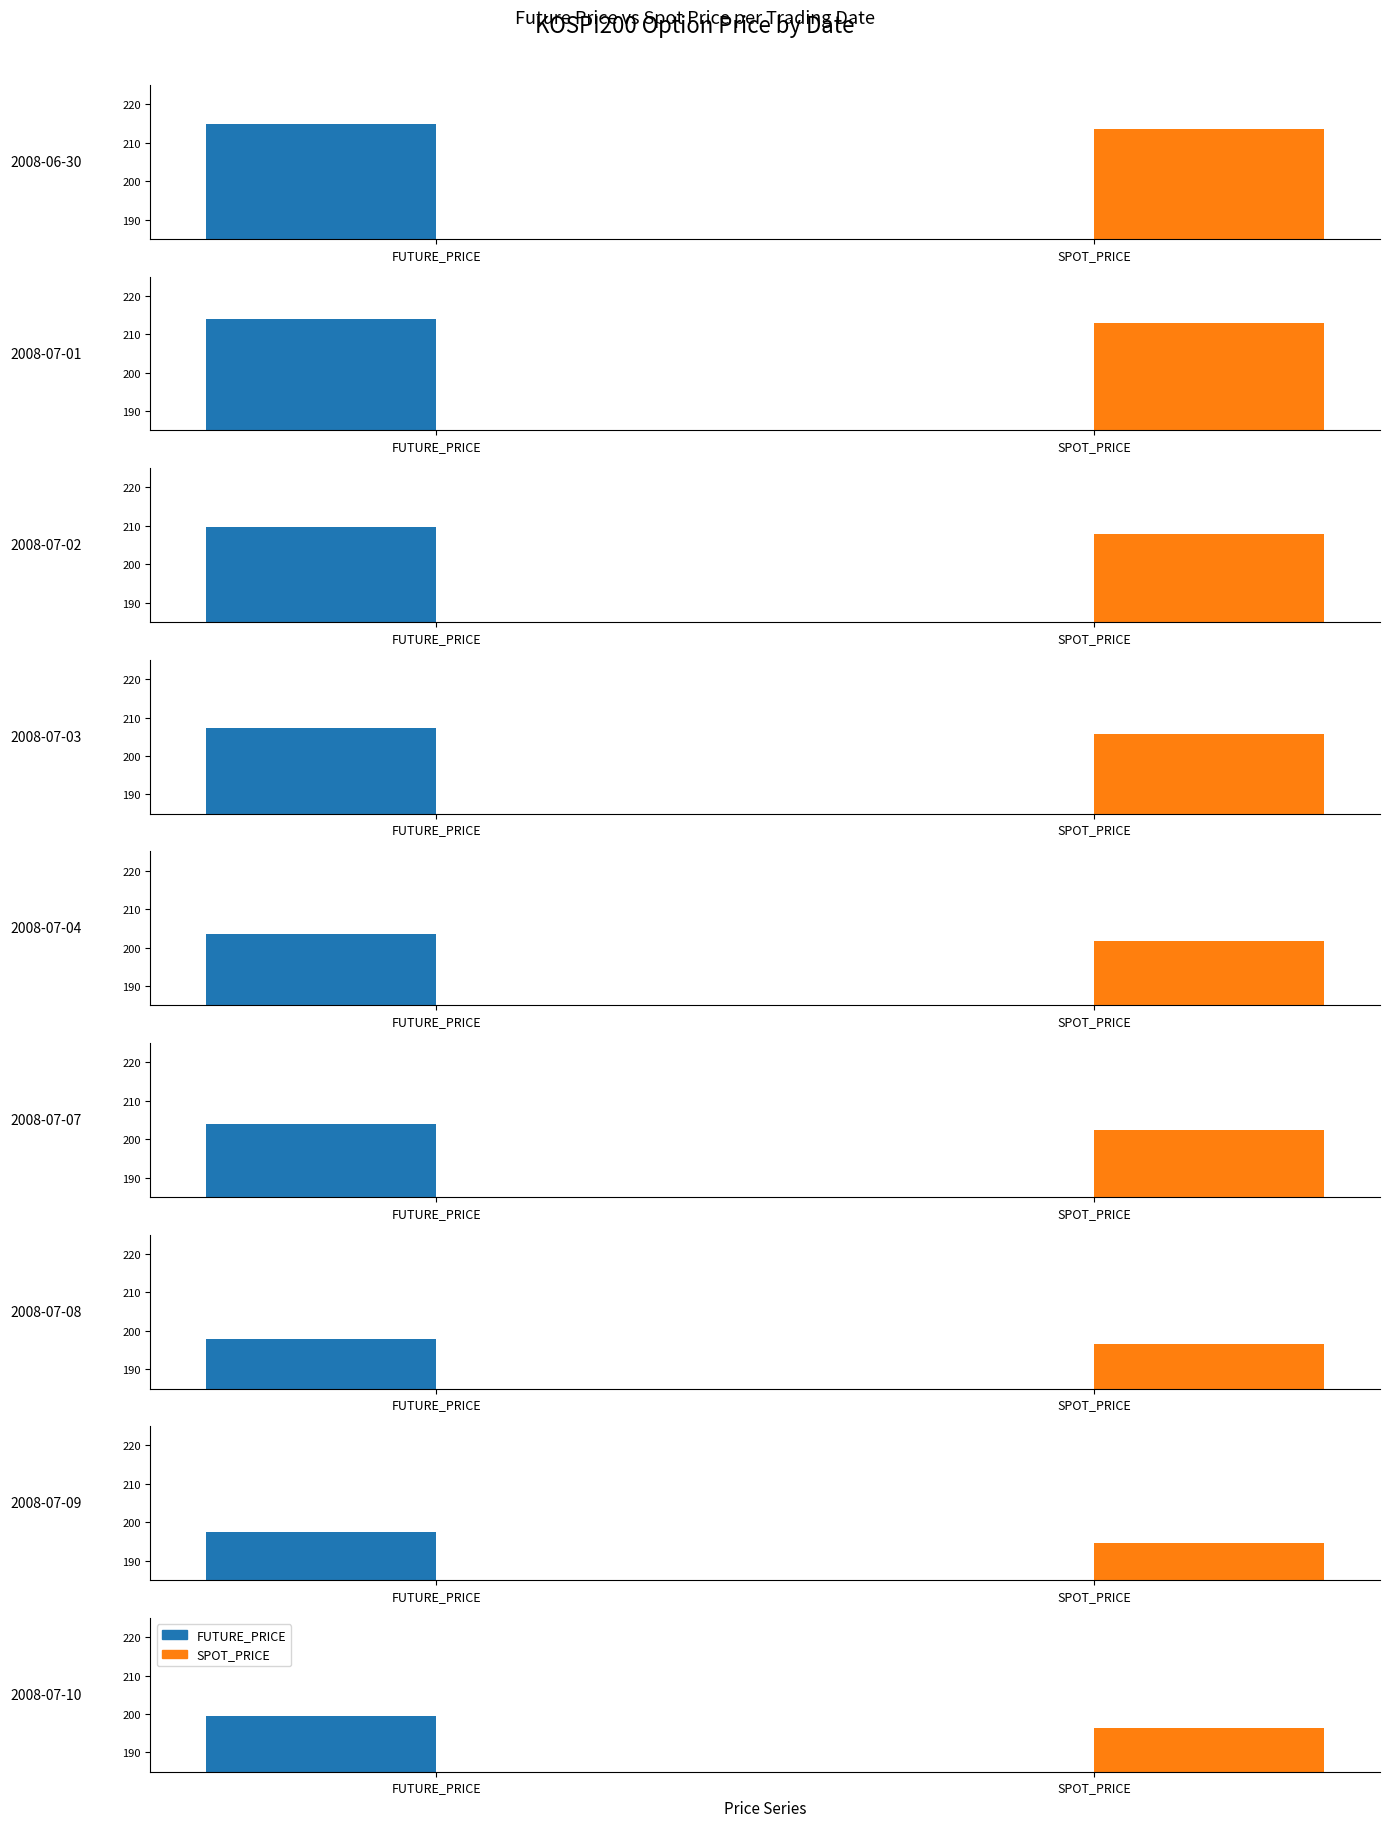

Which series has the largest range (max minus min)?

SPOT_PRICE